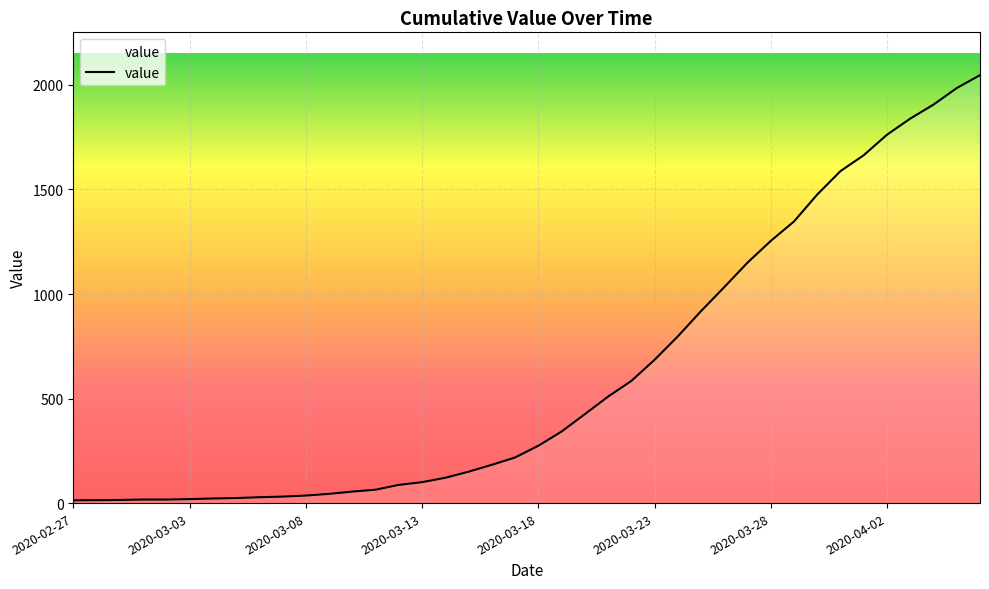

What is the difference between the maximum and minimum values?

2034